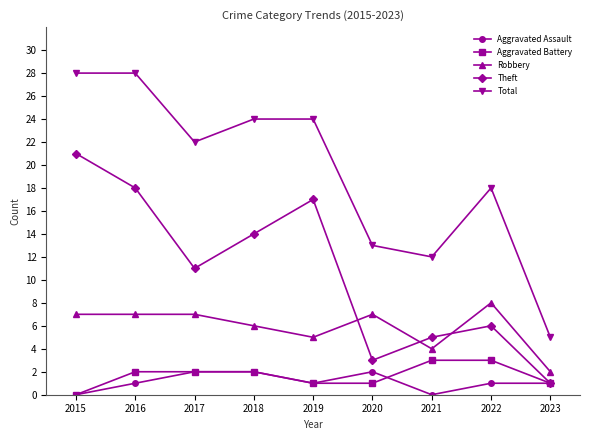

Is the value of Theft at 2019 greater than the value of Robbery at 2021?

Yes